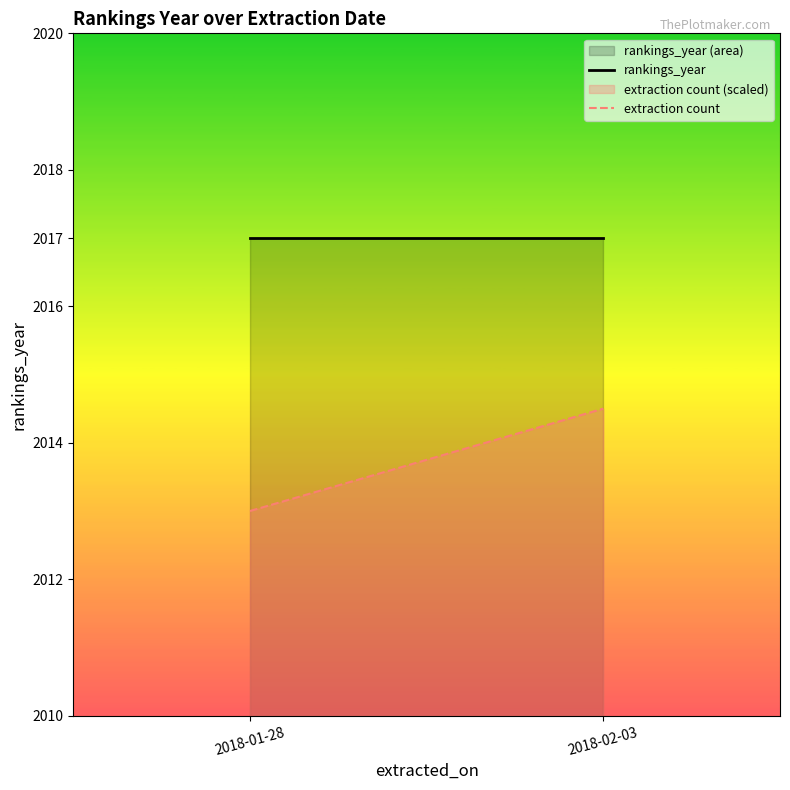

Reading left to right, what are all the values shown in this chart?

rankings_year: 2018-01-28=2017.0	2018-02-03=2017.0
extraction count: 2018-01-28=2013.0	2018-02-03=2014.5